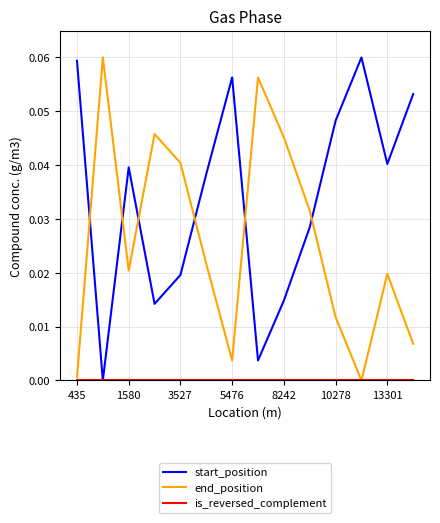

Which series has the largest total across all categories?

start_position